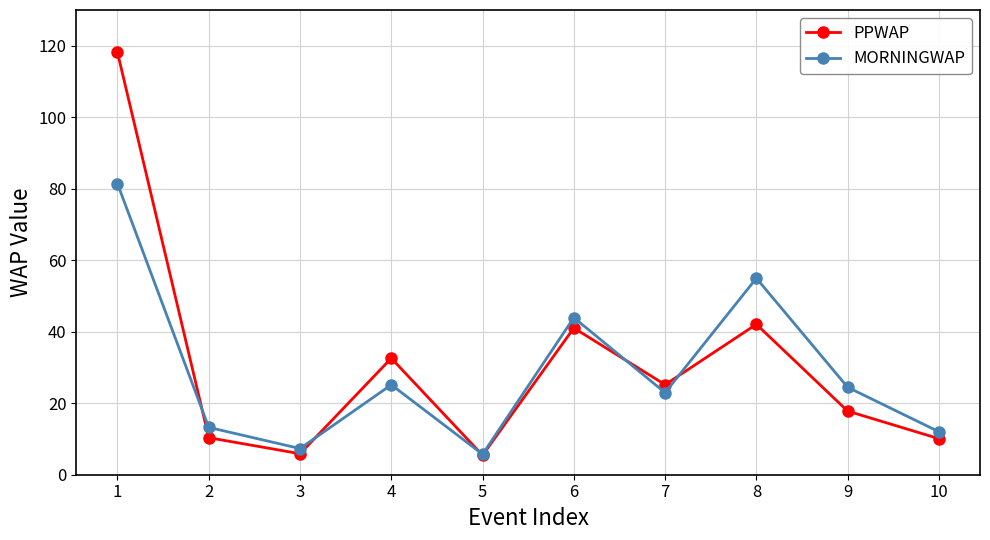

The value of MORNINGWAP at 7 is 32.3. True or false?

False